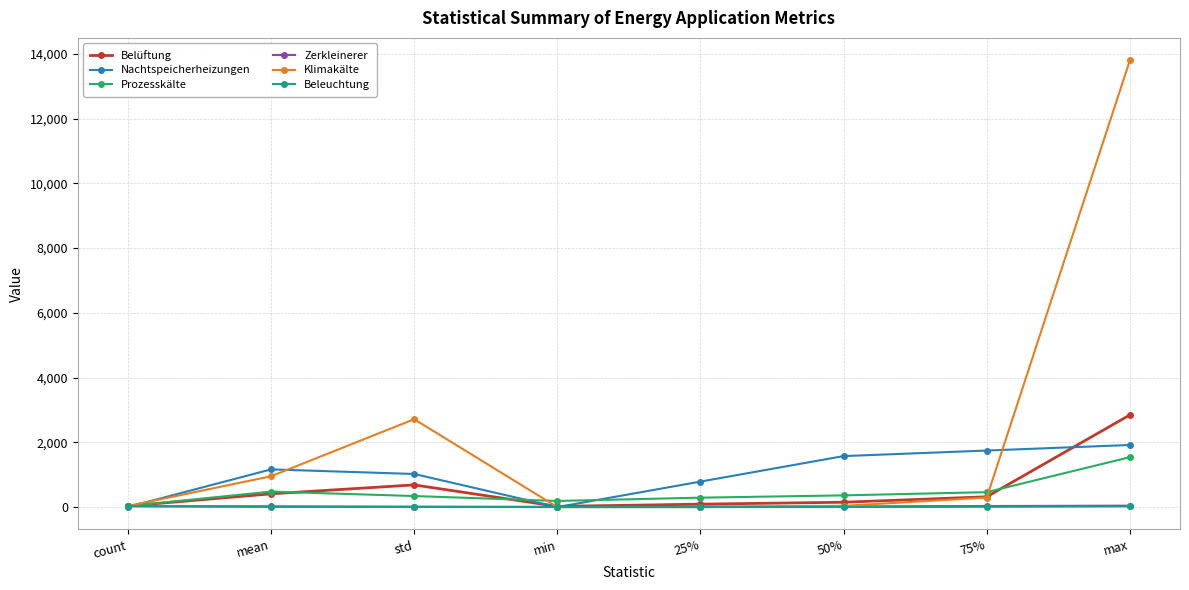

At which category is the sum across all series the highest?

max